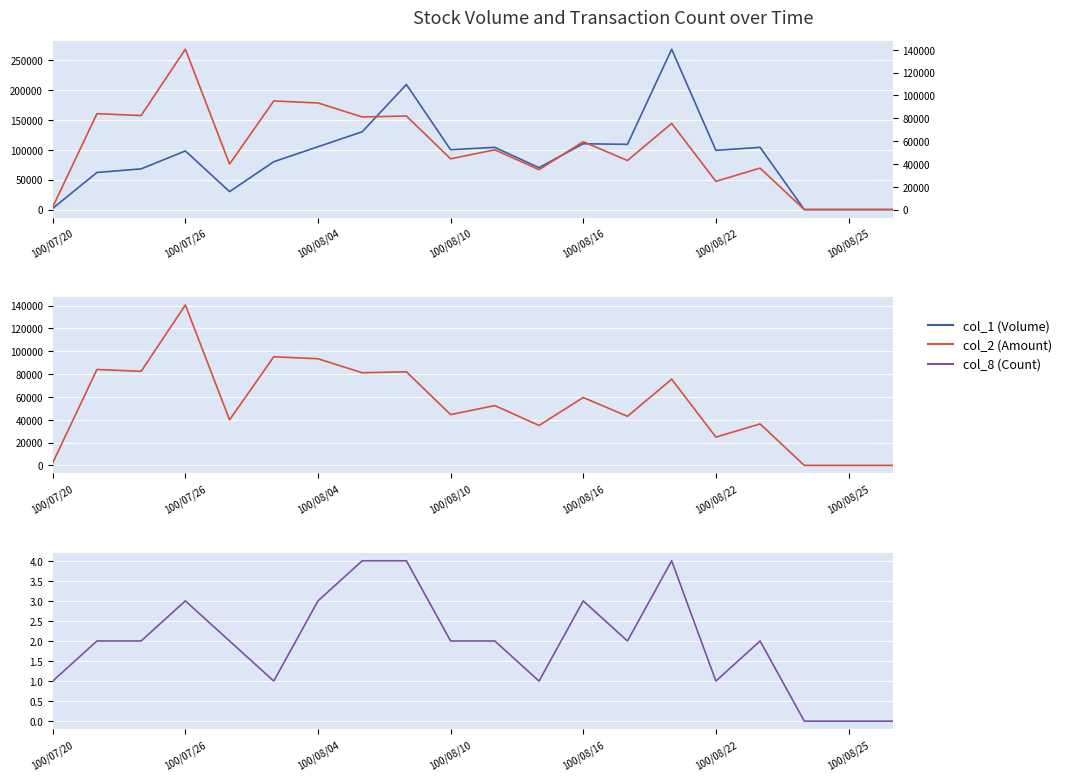

What are all the series names shown in the legend?

col_1 (Volume), col_2 (Amount), col_8 (Count)